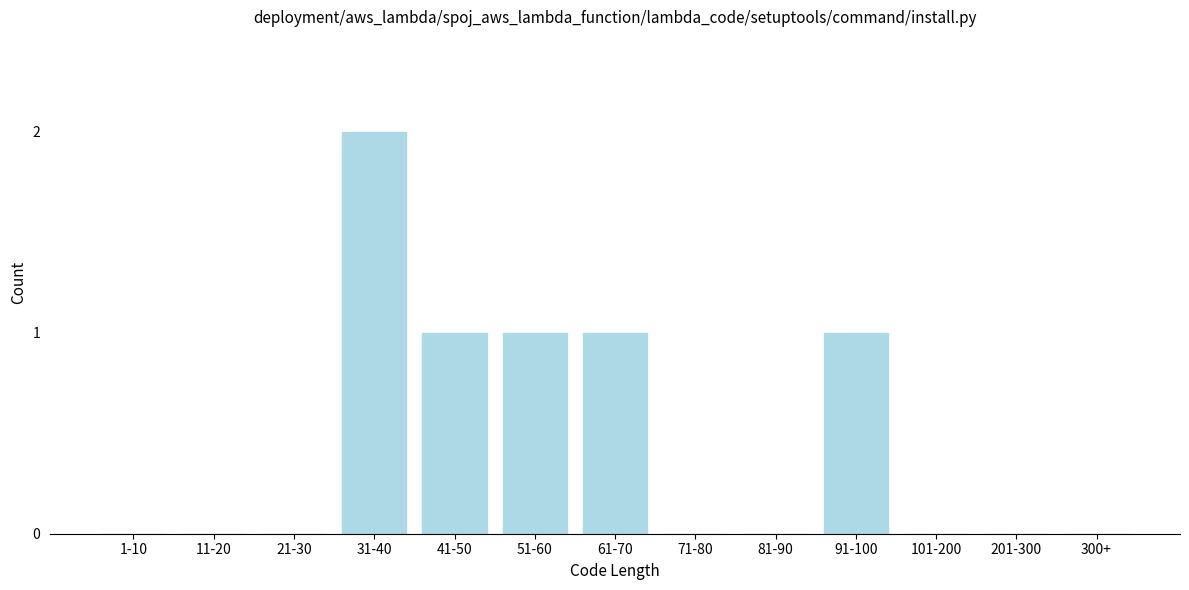

Reading left to right, list all the values displayed in this chart.

1-10=0	11-20=0	21-30=0	31-40=2	41-50=1	51-60=1	61-70=1	71-80=0	81-90=0	91-100=1	101-200=0	201-300=0	300+=0